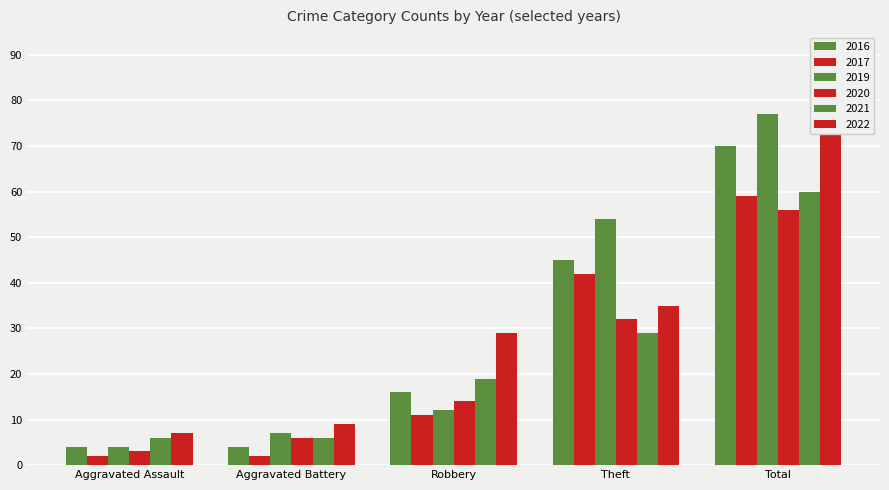

How many bars are there in each group?

6